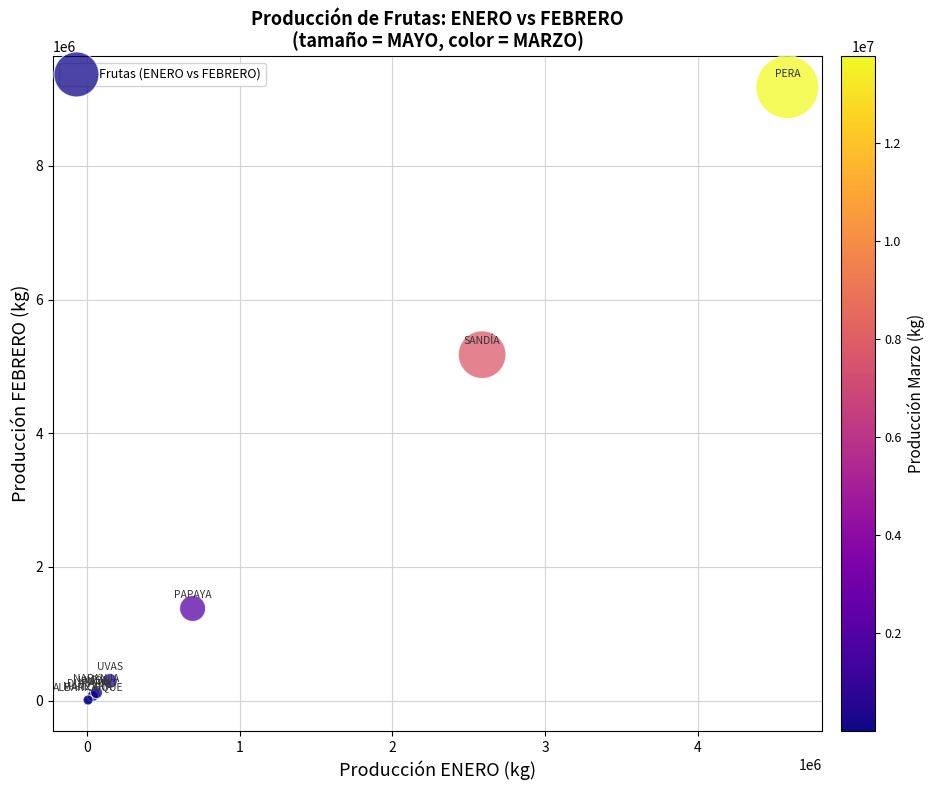

What Y value in the scatter plot is closest to 4590694?

5175586